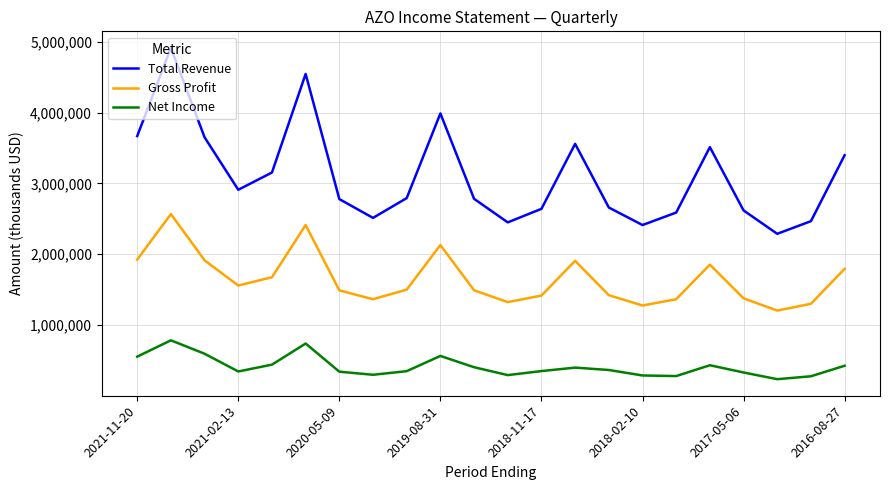

What is the difference between the maximum and minimum values in the Gross Profit series?

1362400